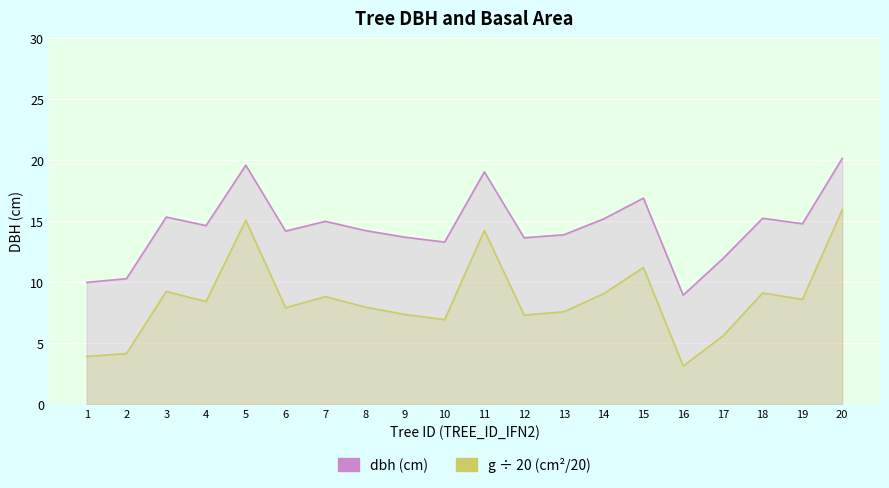

True or false: dbh and g (÷20) cross at least once.

False